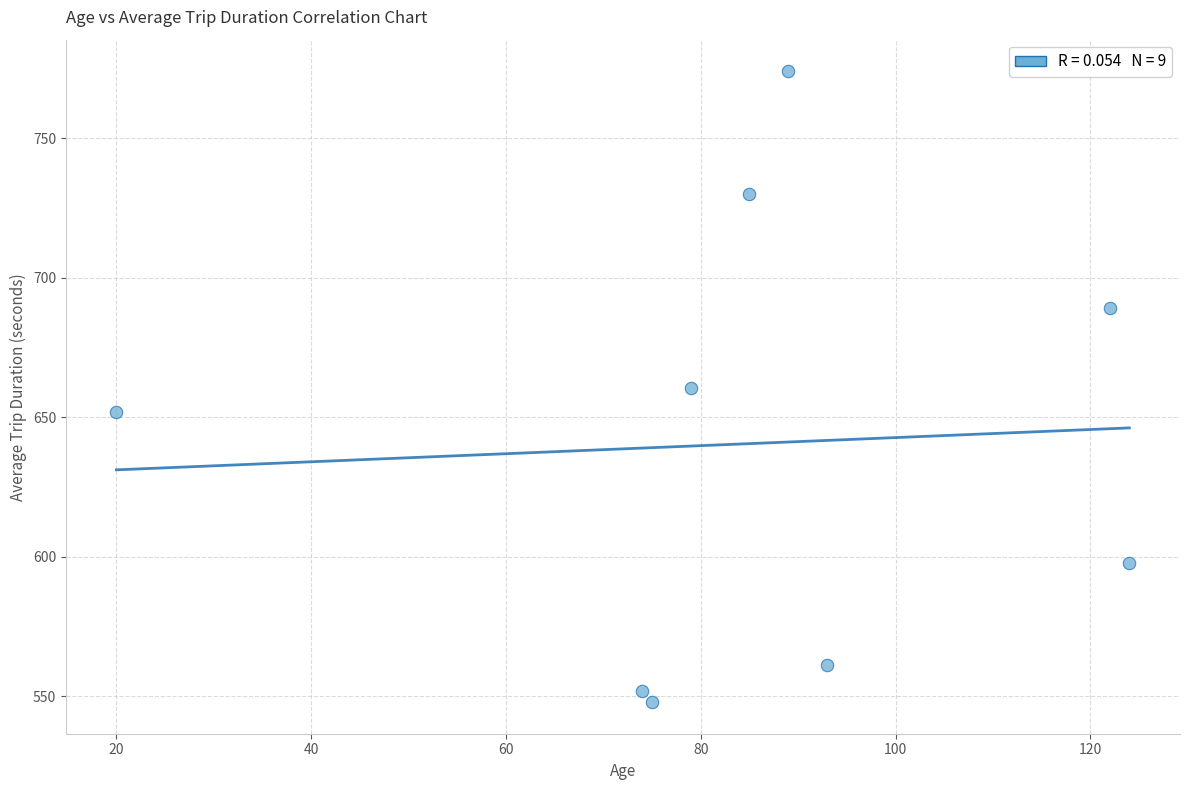

What is the average X value?

84.6